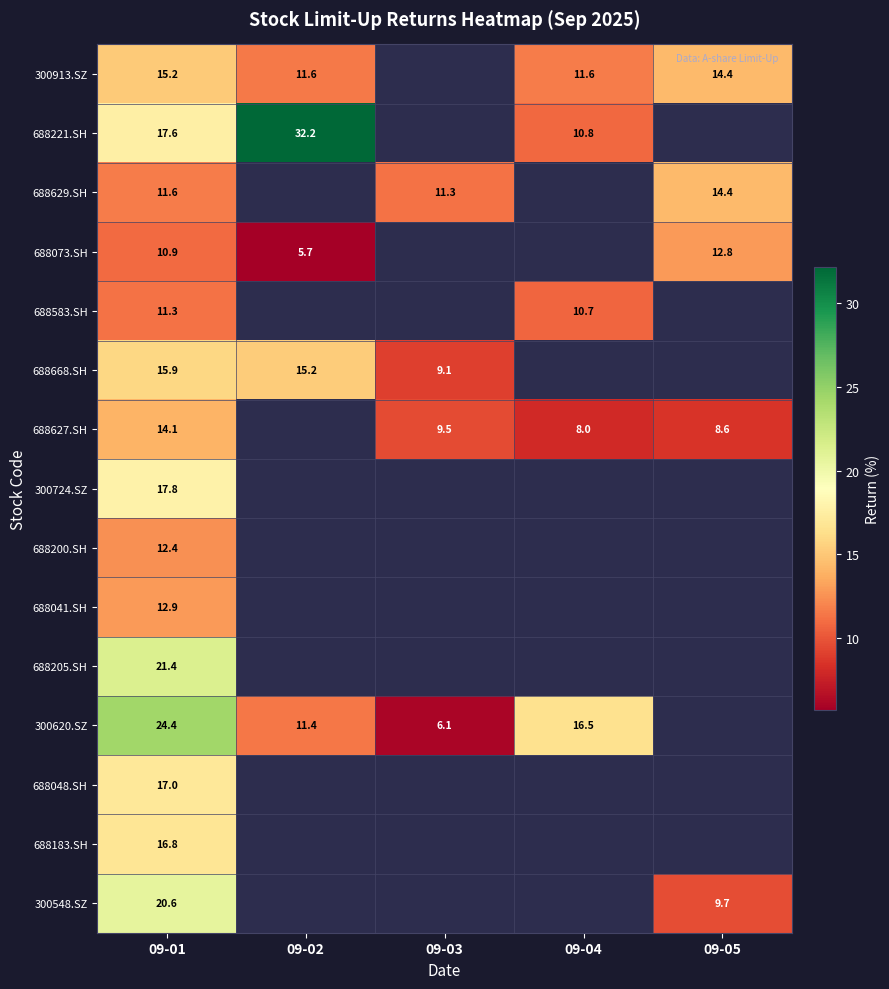

What is the sum of the 688629.SH values at 09-01 and 09-03?

22.9